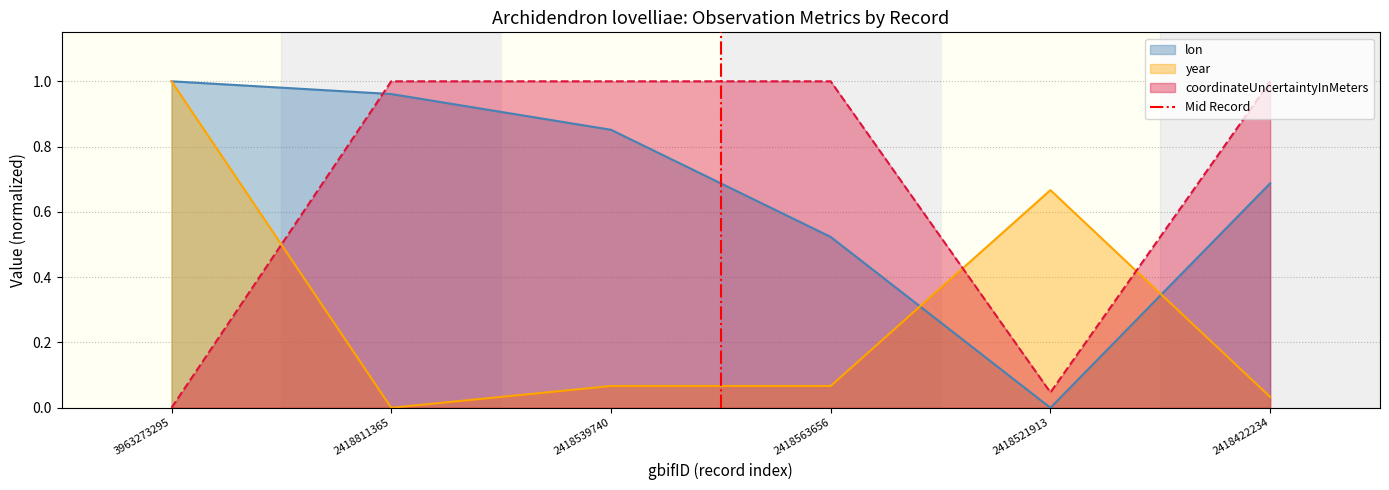

At which category does the chart reach its peak across all series?

2418811365